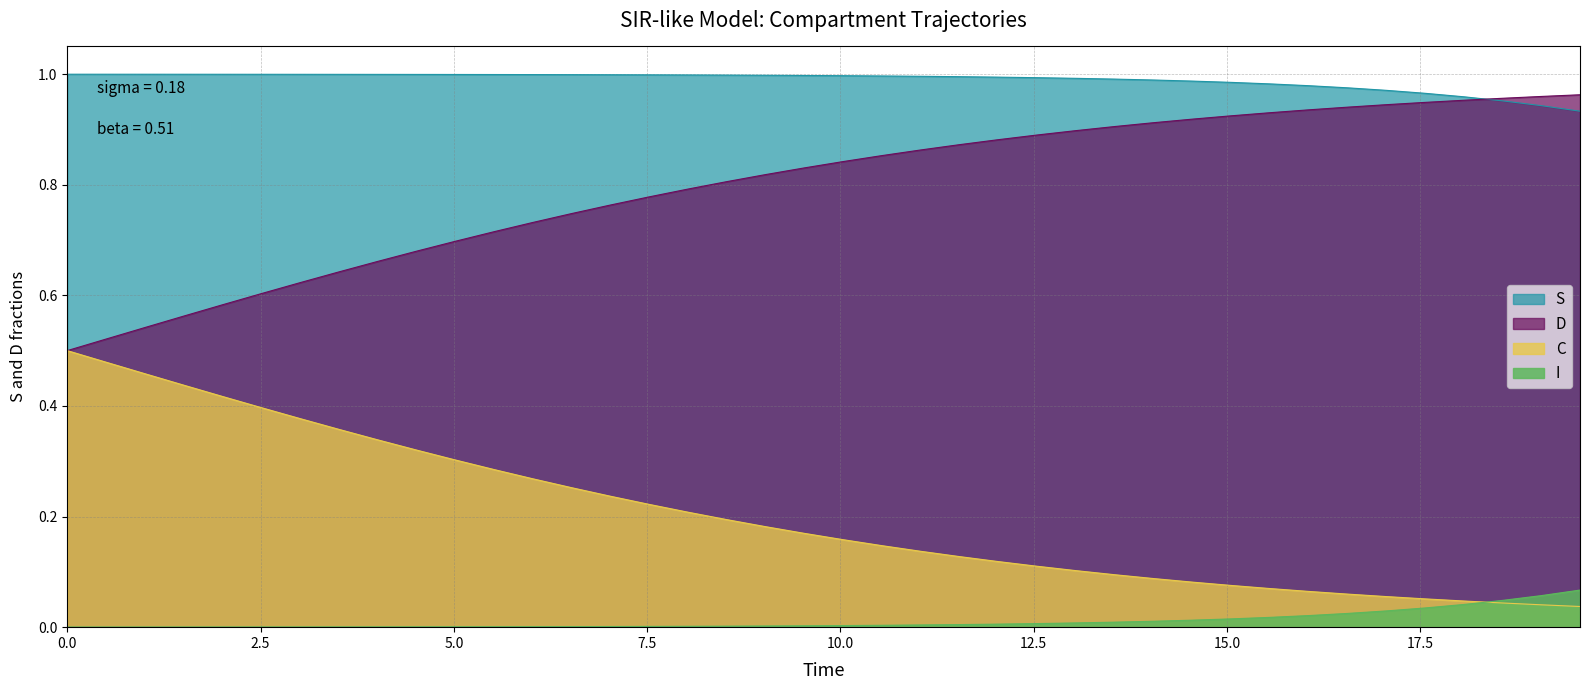

What is the difference between the second highest and second lowest values in the D series?

0.4